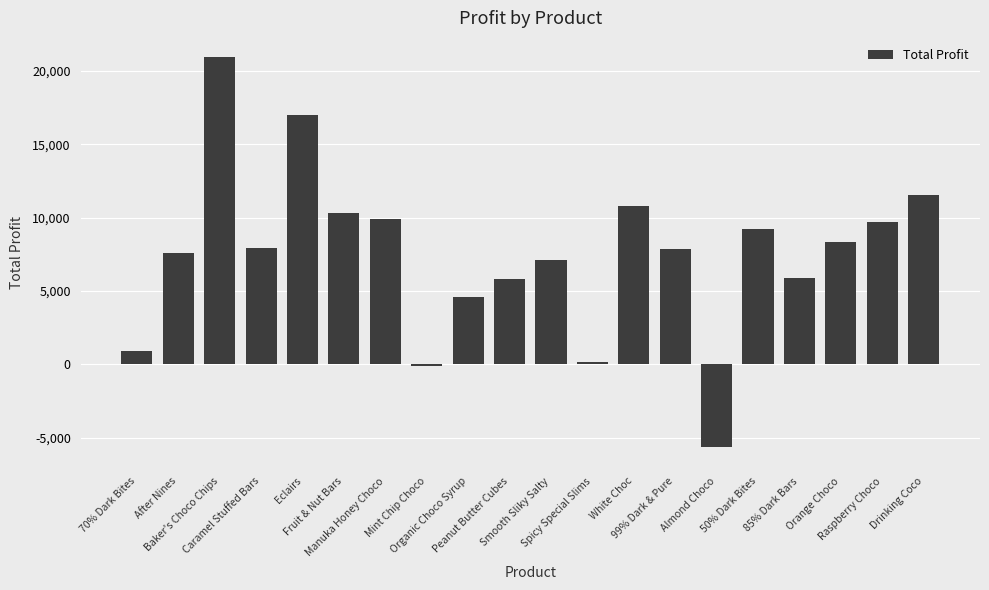

What is the value of the 16th bar from the left?

9251.3